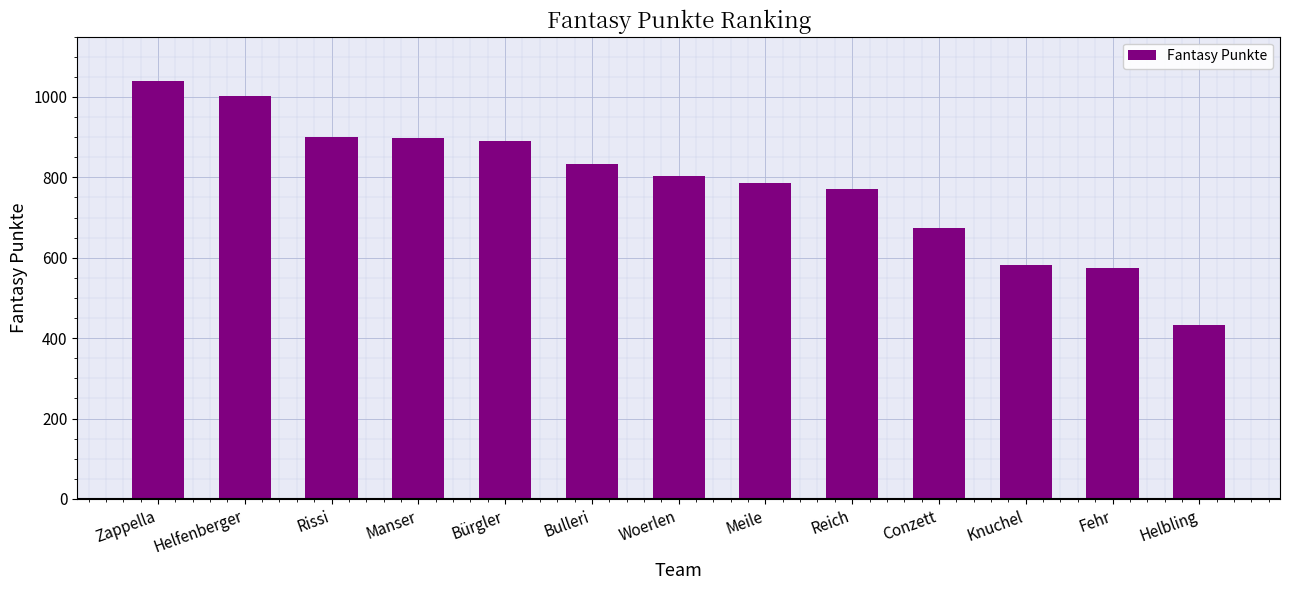

Is it true that the value at Meile is 787?

True